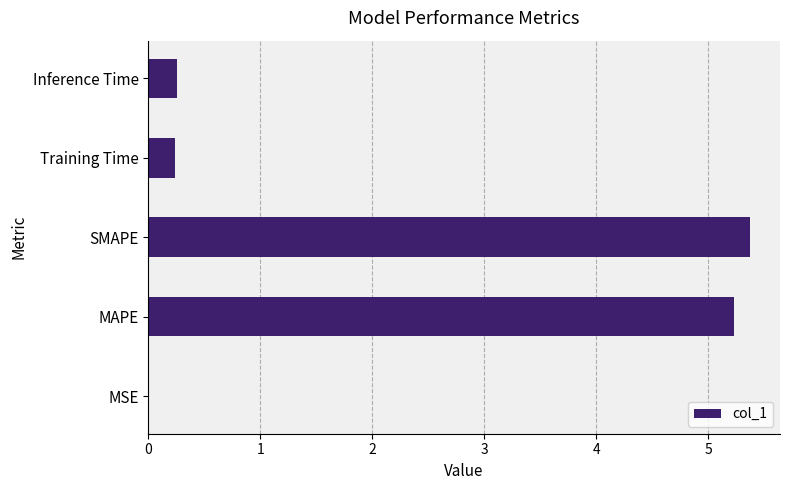

What is the change in value from SMAPE to Training Time?

-5.1